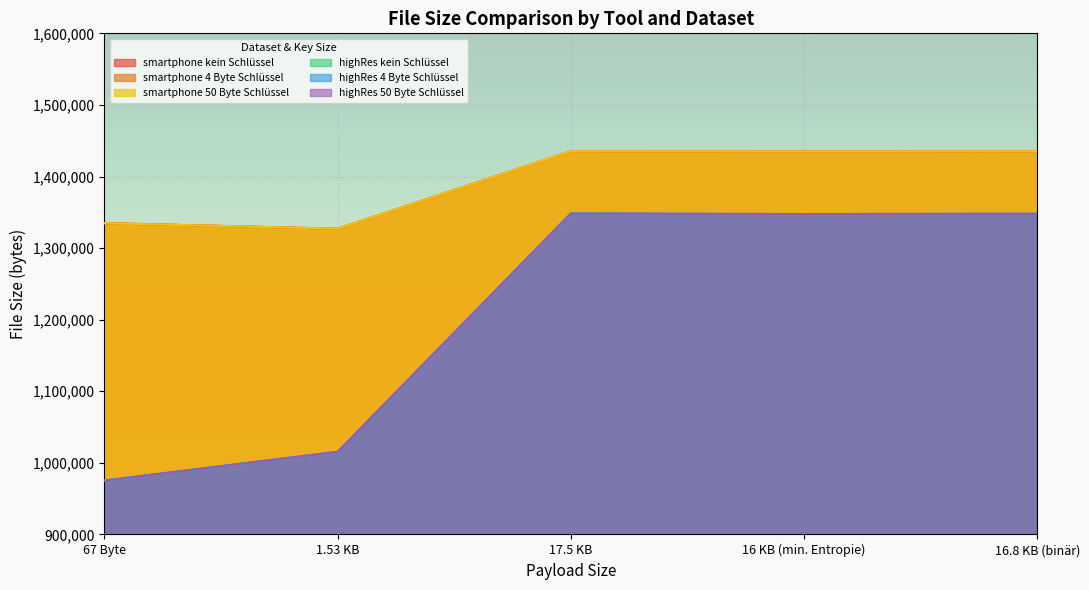

True or false: highRes 50 Byte Schlüssel and smartphone kein Schlüssel cross at least once.

False